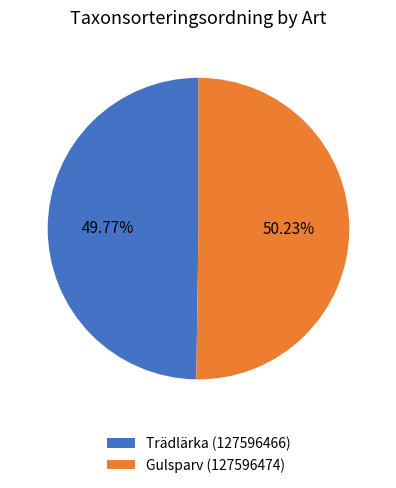

Is it true that Gulsparv (127596474) is 50% of the pie?

True